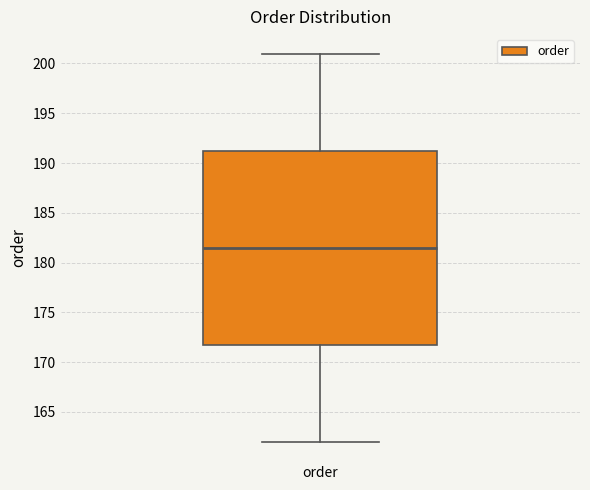

Where does the lower whisker of the box for order end on the y-axis? The values are not printed on the chart, so give them approximately, as read against the axis.

162.0